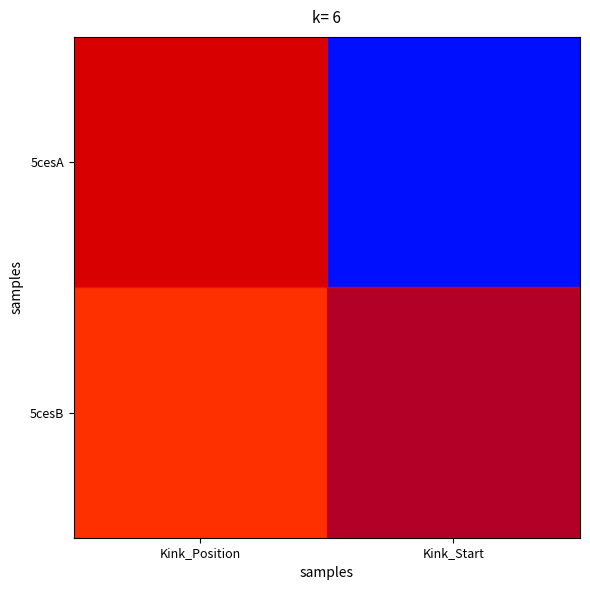

What is the sum of the 5cesA values at Kink_Position and Kink_Start?

1.1